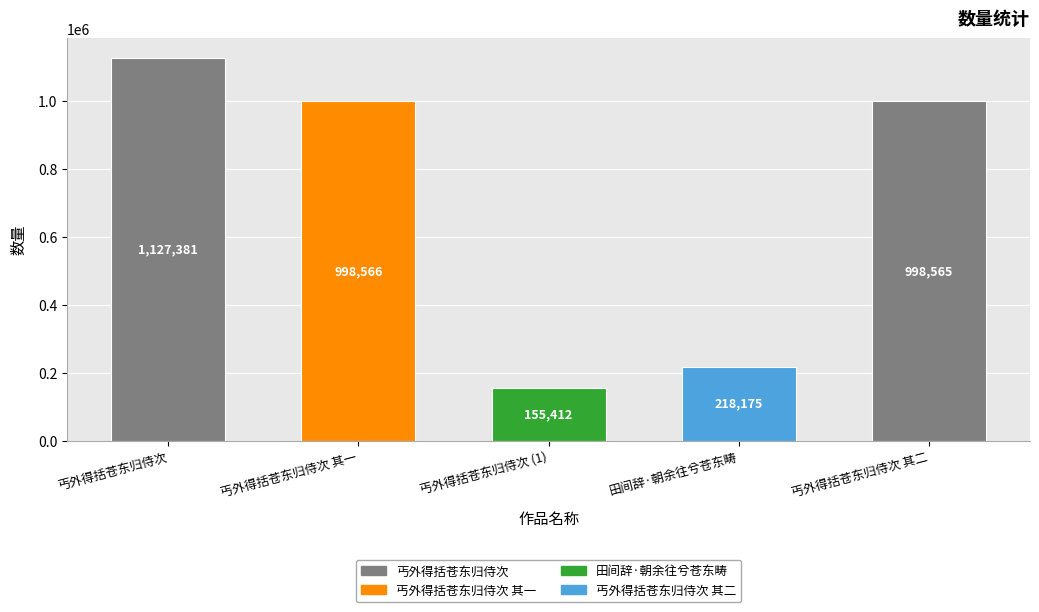

List the labels in order of value, largest first.

丐外得括苍东归侍次, 丐外得括苍东归侍次 其一, 丐外得括苍东归侍次 其二, 田间辞·朝余往兮苍东畴, 丐外得括苍东归侍次 (1)